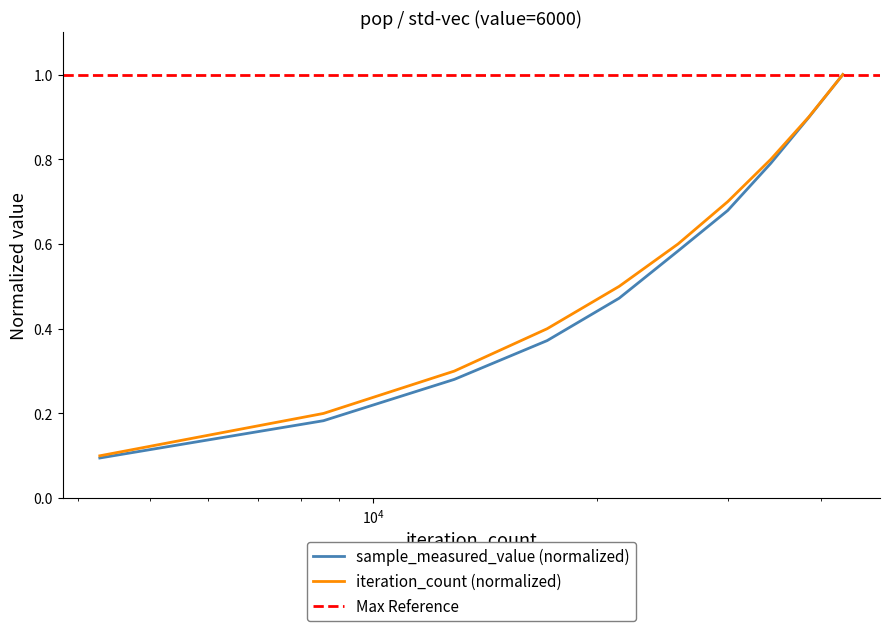

Does the chart display data point markers on the line(s)?

No